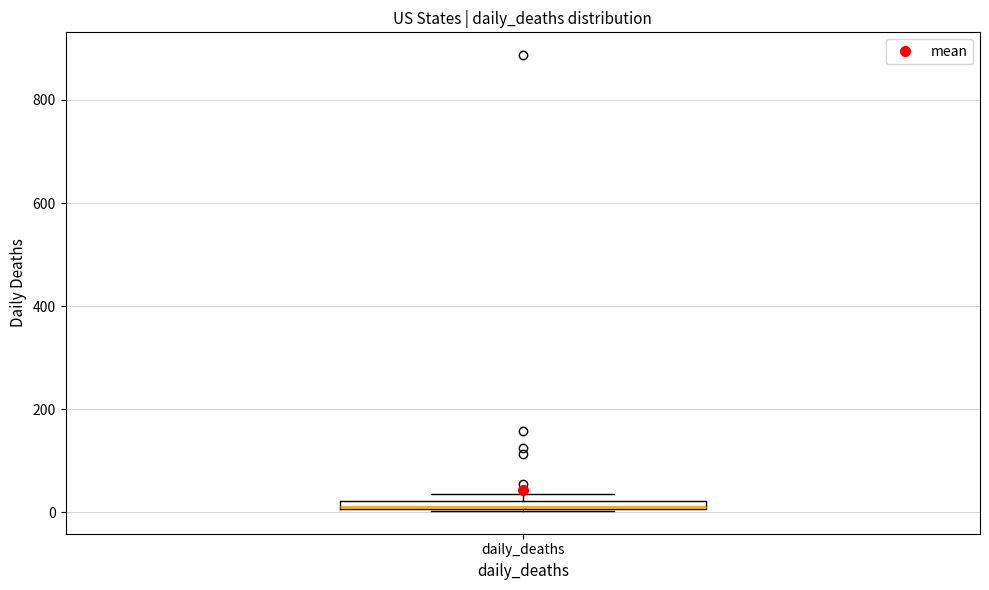

Where is the upper edge of the box for daily_deaths on the y-axis? The values are not printed on the chart, so give them approximately, as read against the axis.

20